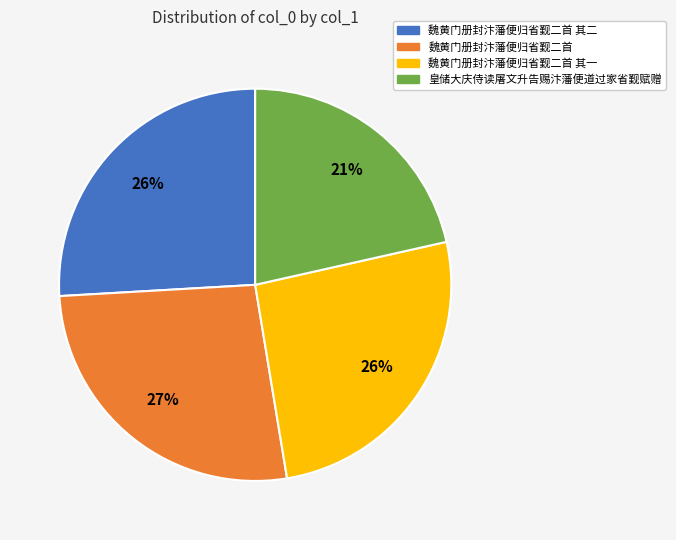

How many segments does this pie chart have?

4